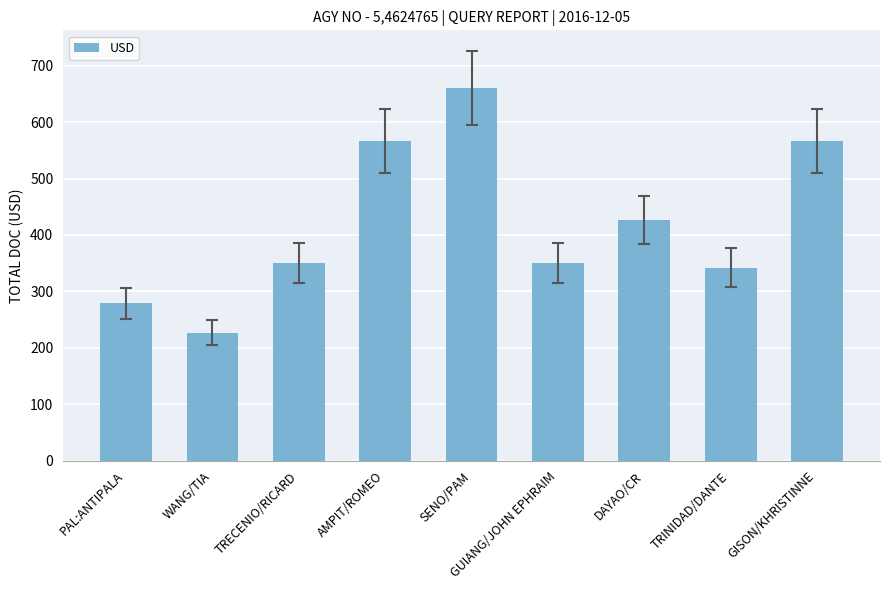

Between TRECENIO/RICARD and AMPIT/ROMEO, which is larger?

AMPIT/ROMEO